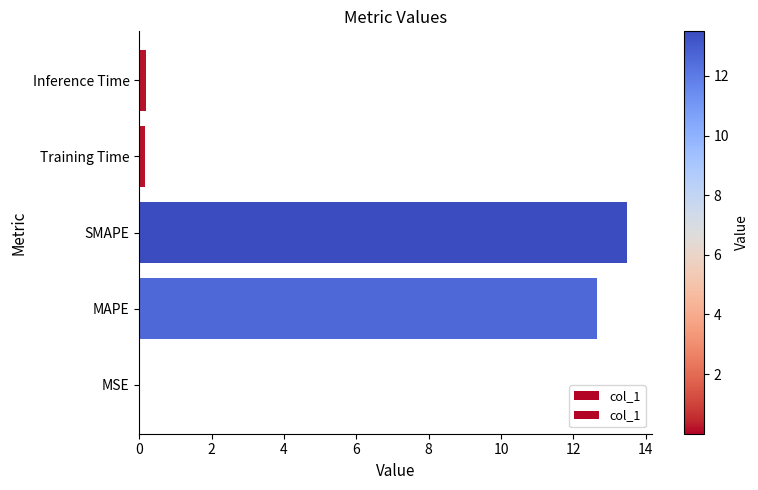

What is the greatest value displayed?

13.5